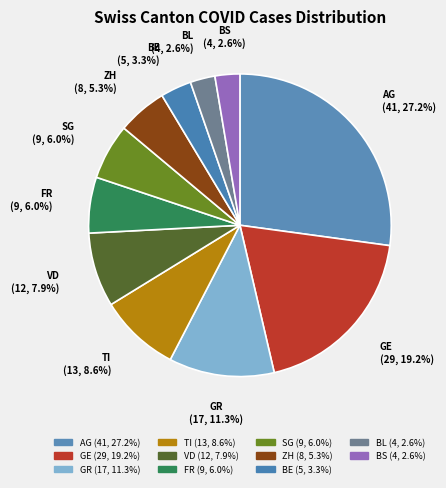

Rank the categories by value from highest to lowest.

AG, GE, GR, TI, VD, FR, SG, ZH, BE, BL, BS